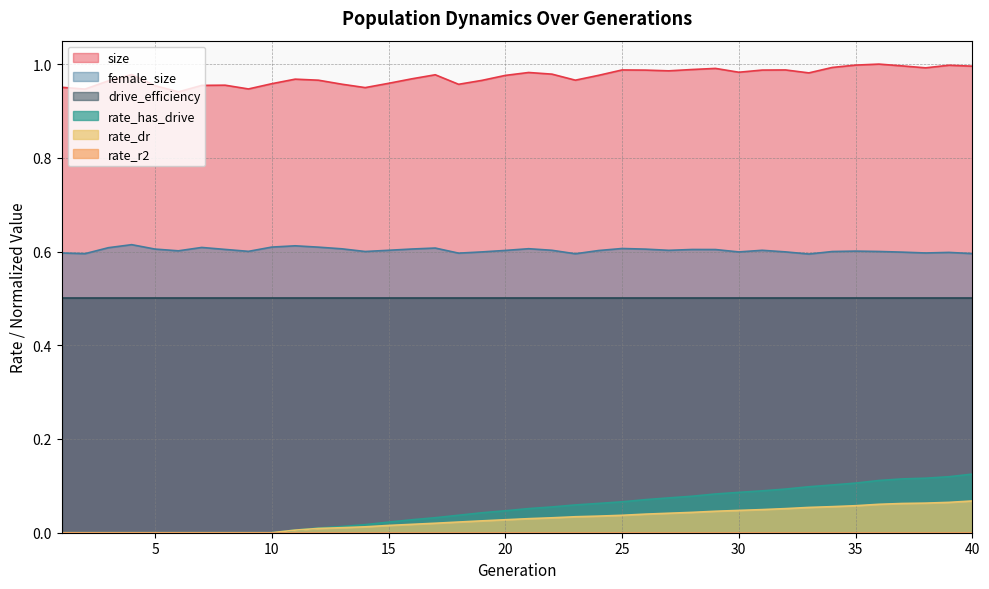

True or false: drive_efficiency and female_size cross at least once.

False